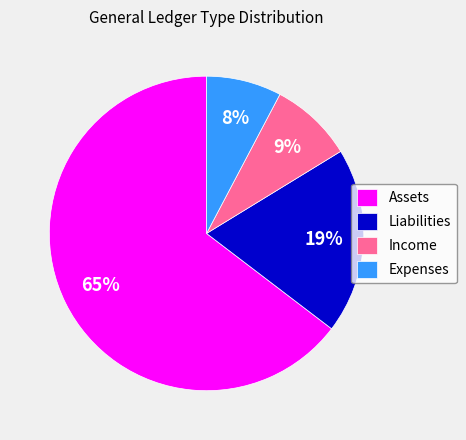

Rank the categories by value from highest to lowest.

Assets, Liabilities, Income, Expenses